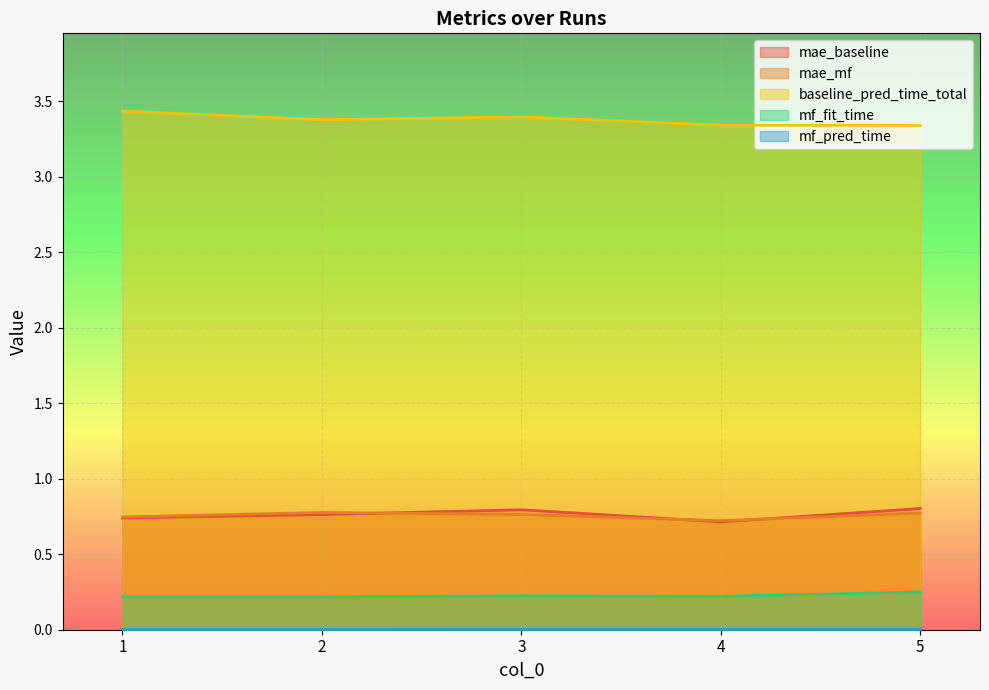

True or false: mae_baseline has more than 0 interior local peaks.

True